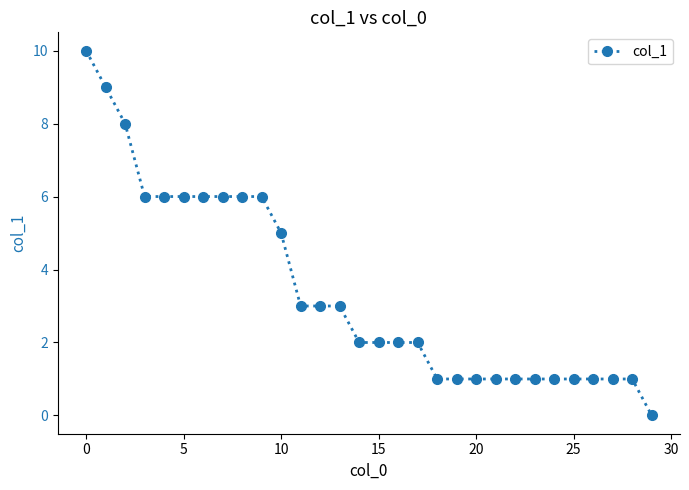

Count the values in the range 1 to 6.

26